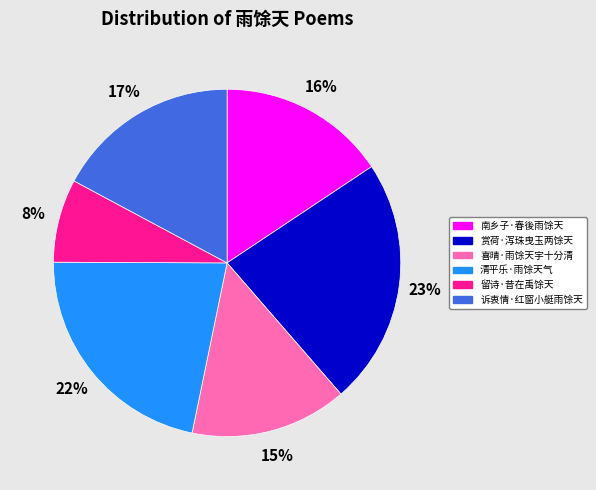

True or false: 赏荷·泻珠曳玉两馀天 accounts for 30% of the total.

False